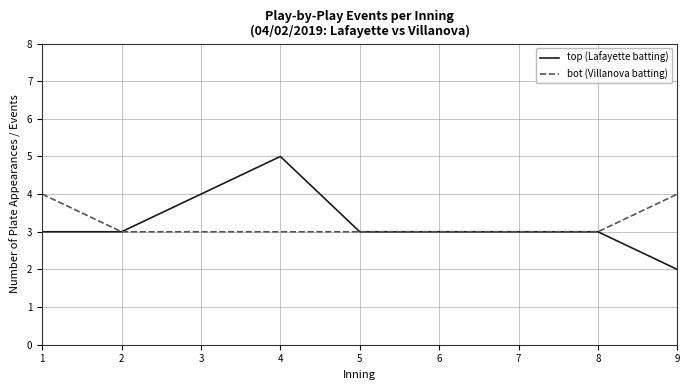

At which category is the sum across all series the highest?

4